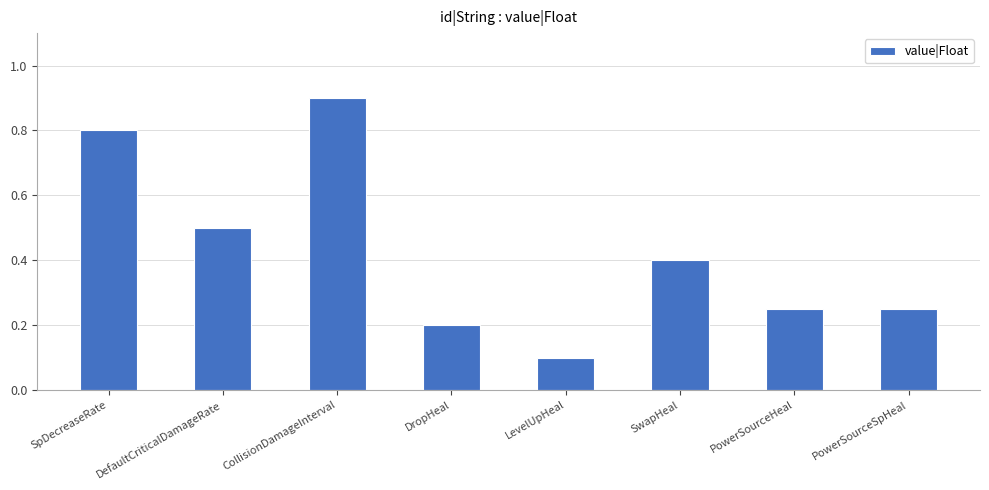

Which category has the highest value across all series?

CollisionDamageInterval